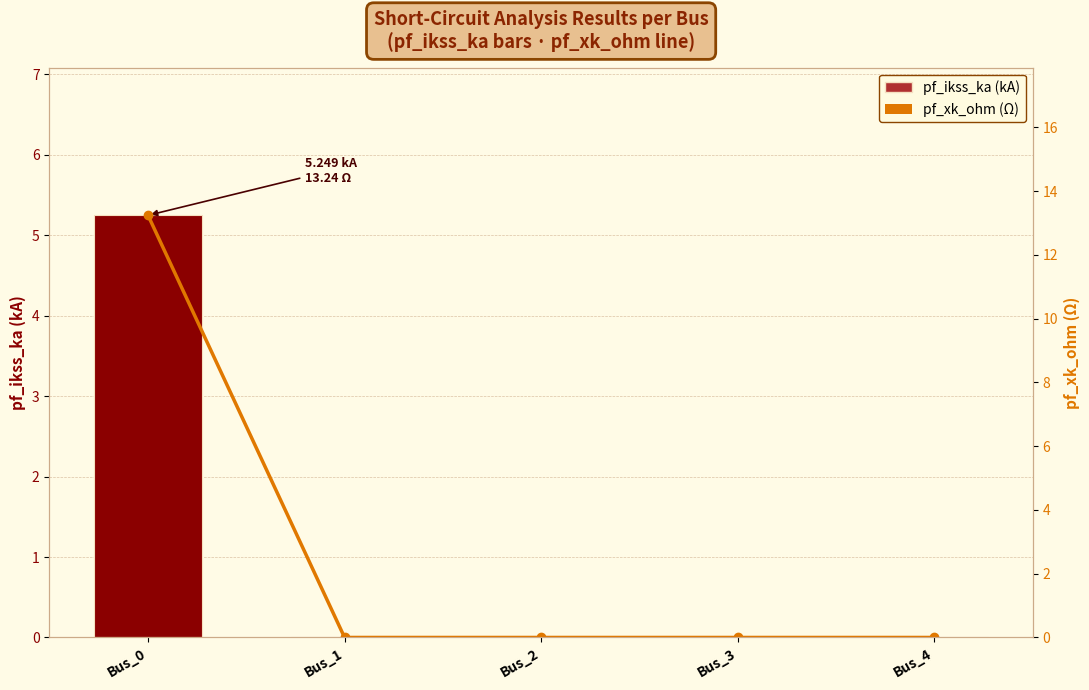

At which label is pf_xk_ohm (Ω) closest to 6?

Bus_1